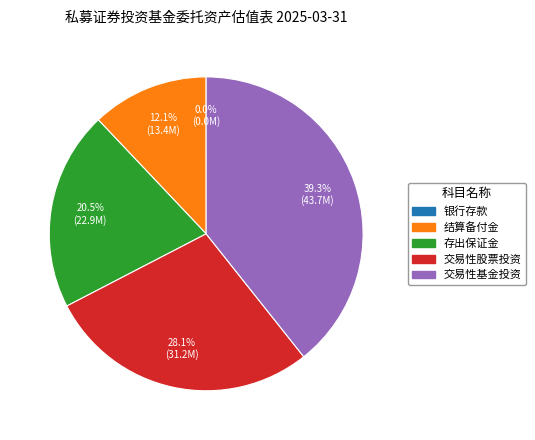

Do 结算备付金 and 存出保证金 together represent more than half of the pie?

No